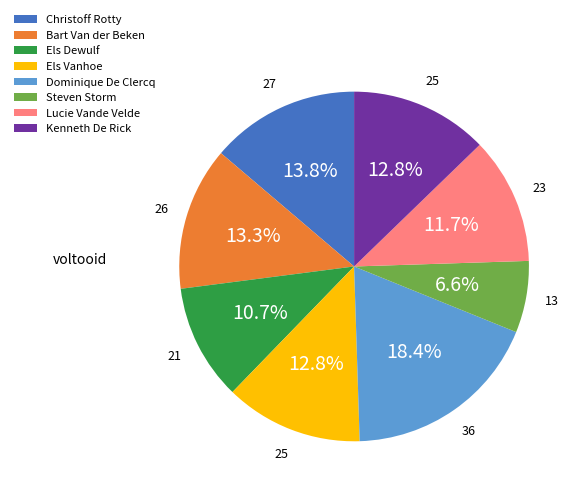

Is it true that Lucie Vande Velde is 5% of the pie?

False